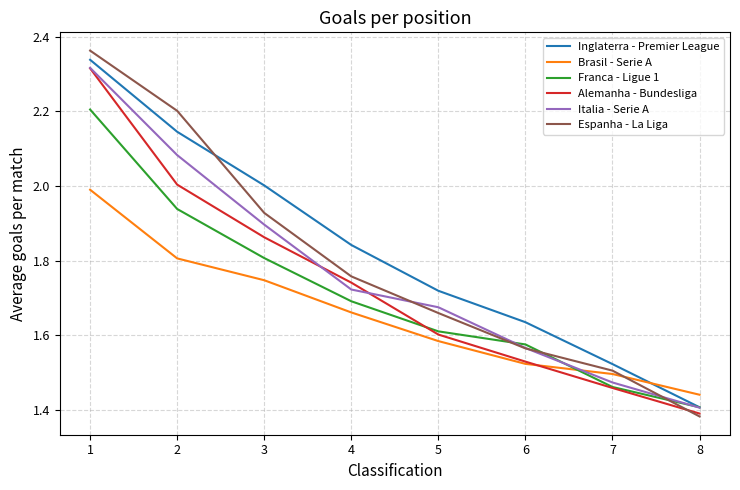

Rank the categories by Brasil - Serie A value from lowest to highest.

8, 7, 6, 5, 4, 3, 2, 1